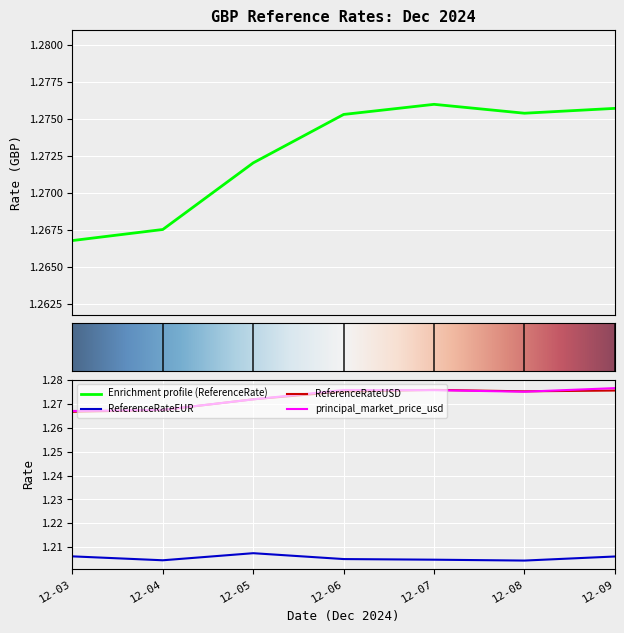

True or false: principal_market_price_usd has a value of 2.2 at 12-07.

False